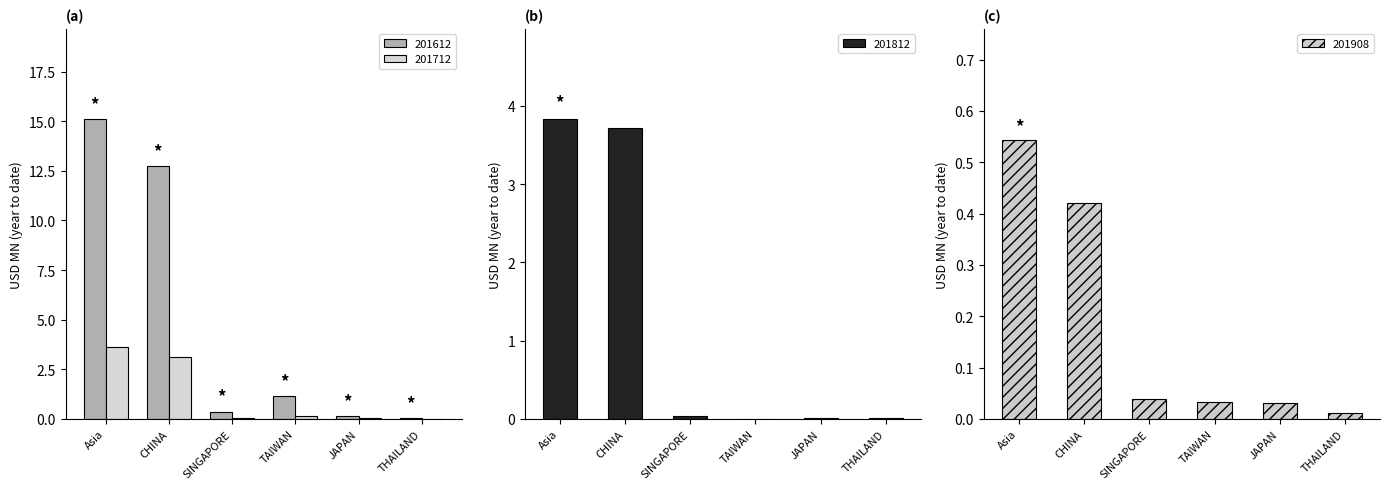

Reading right to left, list all the values displayed in this chart.

201612: 0.1	0.2	1.2	0.4	12.7	15.1
201712: 0.0	0.0	0.1	0.1	3.1	3.6
201812: 0.0	0.0	0.0	0.0	3.7	3.8
201908: 0.0	0.0	0.0	0.0	0.4	0.5